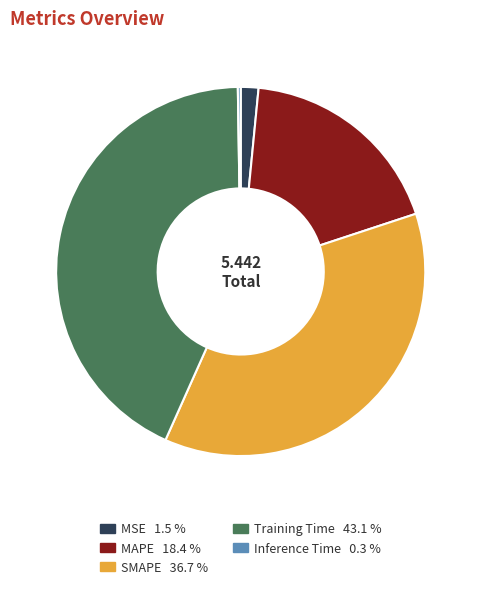

Is there any slice that represents more than half of the pie?

No